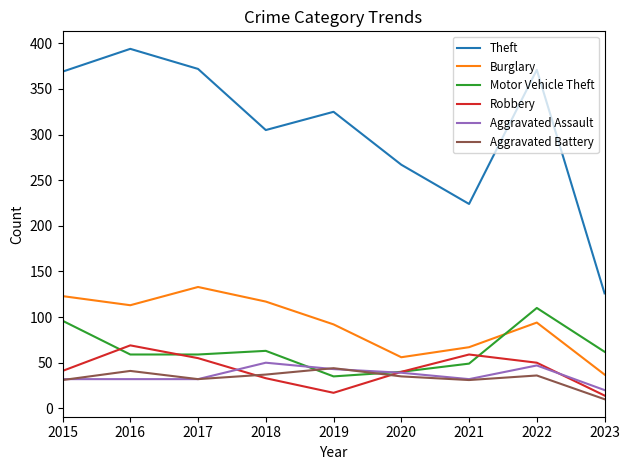

Which series has the largest range (max minus min)?

Theft